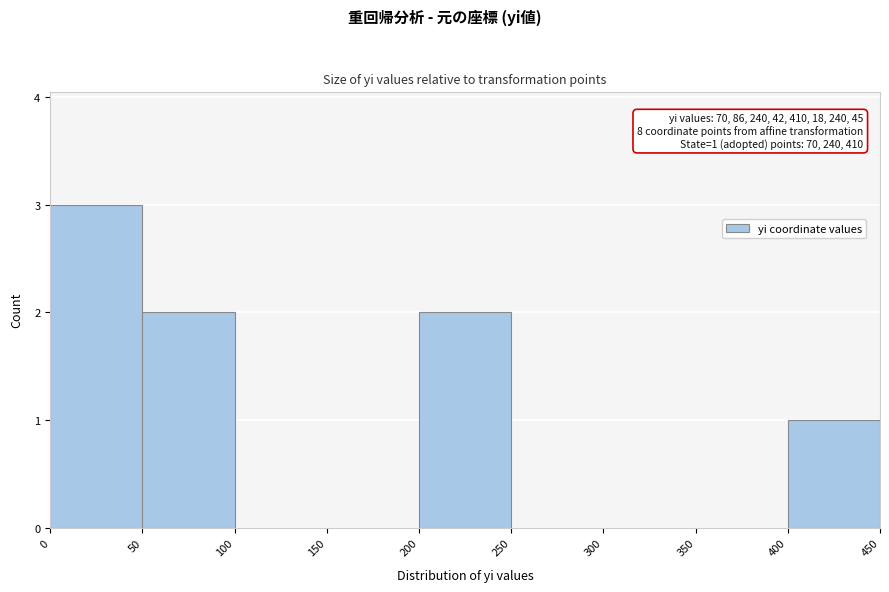

Which range on the x-axis has the tallest bar?

0 to 50